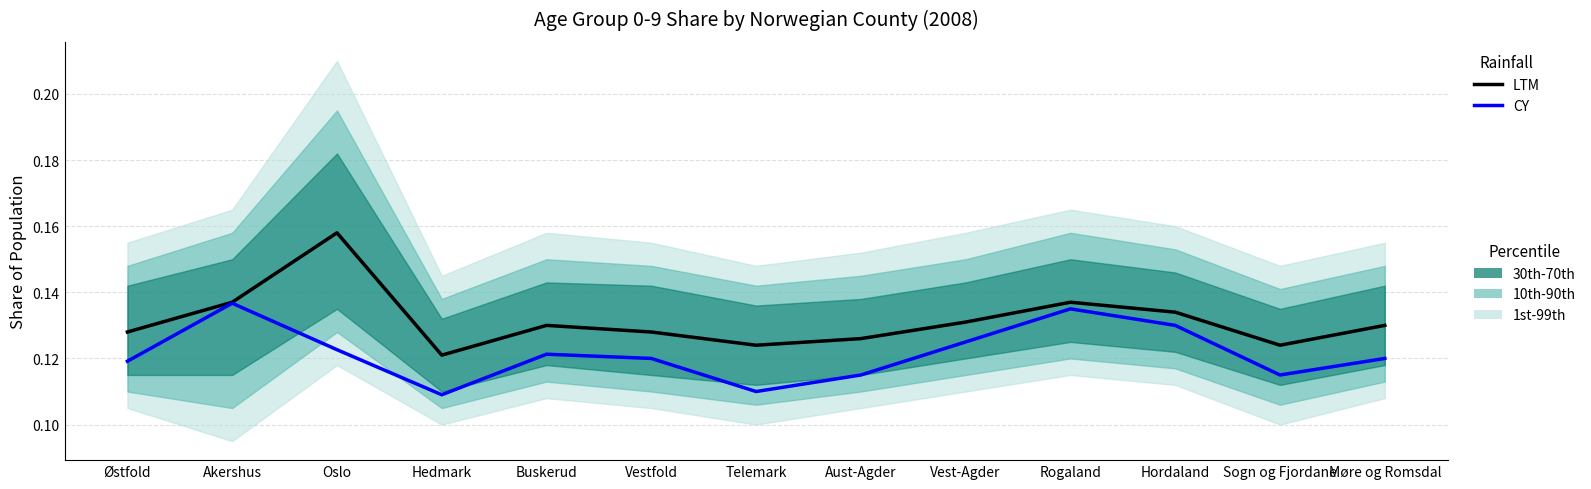

What is the total value across all series at Akershus?

0.3